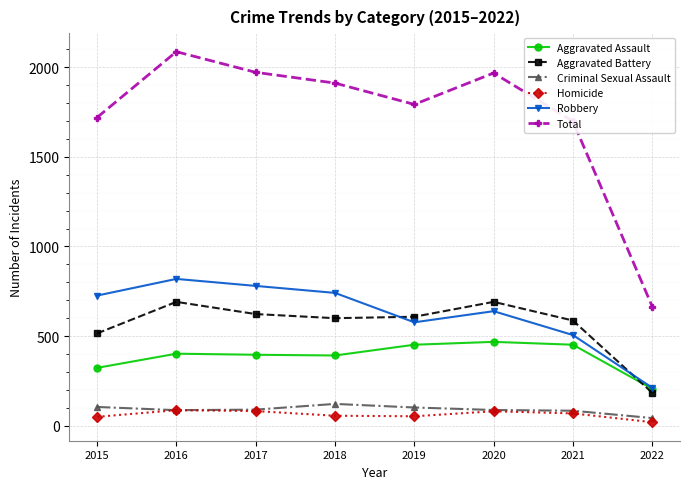

Which series has the widest spread of values?

Total